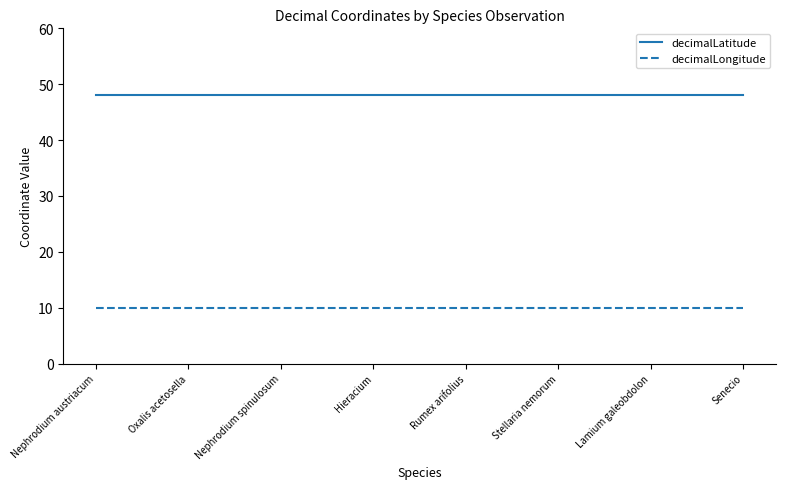

List the series in order of their peak value, highest first.

decimalLatitude, decimalLongitude